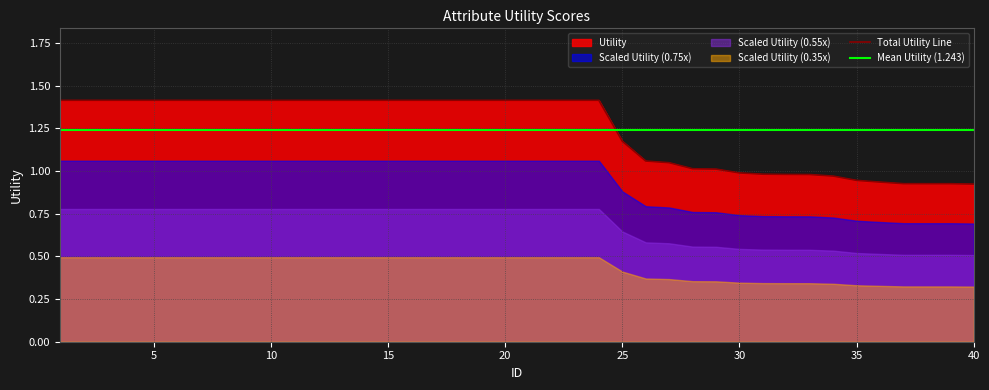

The chart shows a value of 0.3 at 33. True or false?

False